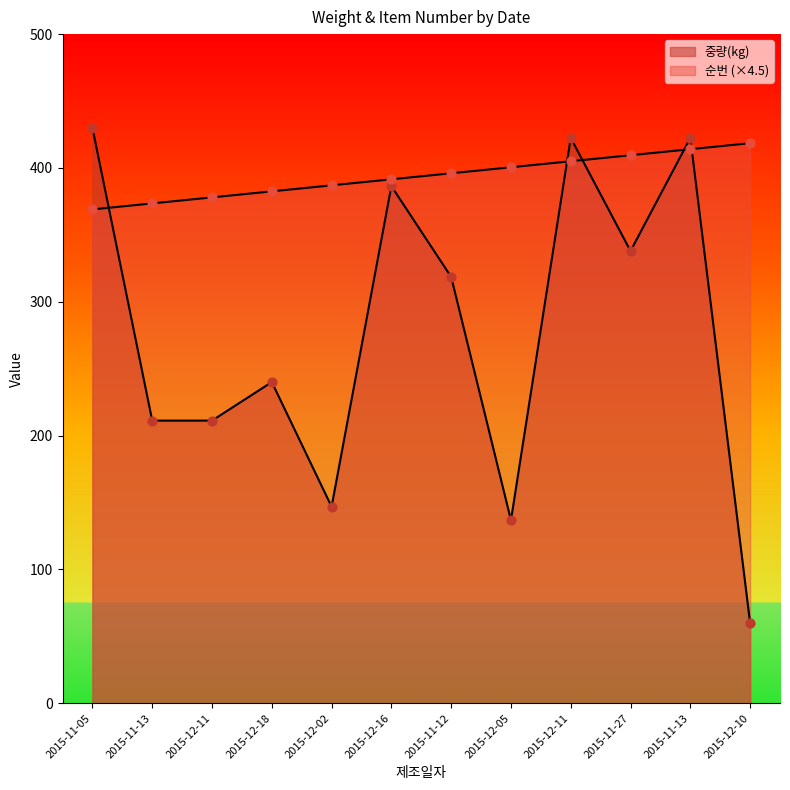

Which series reaches the maximum Y coordinate?

중량(kg)